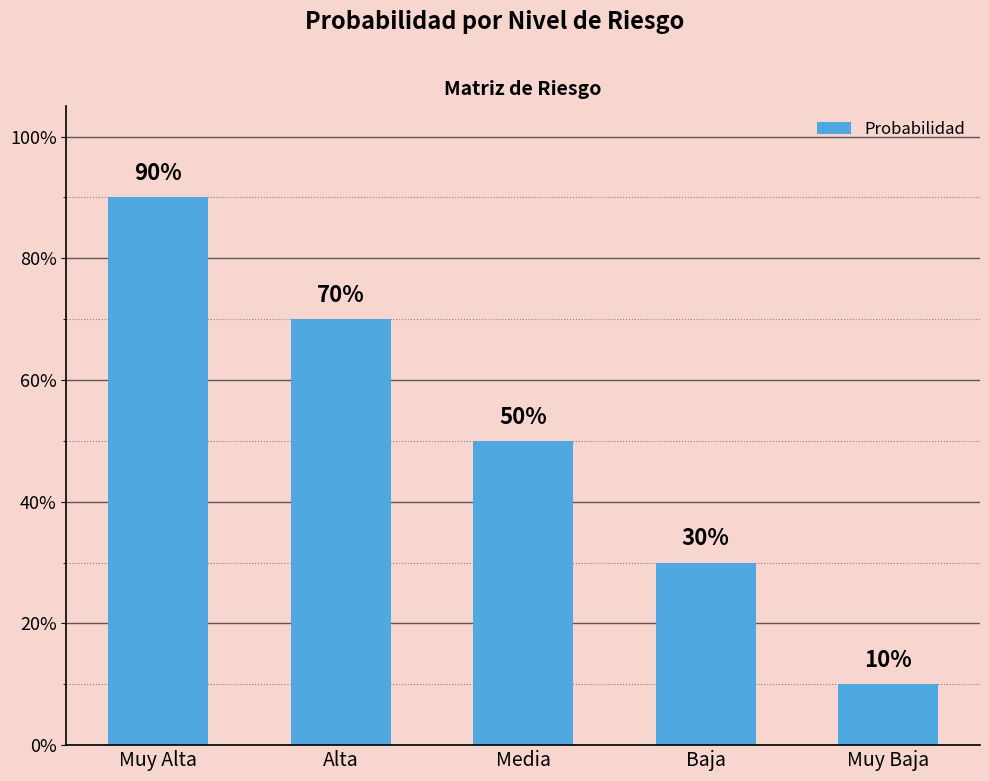

Rank the categories by value from lowest to highest.

Muy Baja, Baja, Media, Alta, Muy Alta